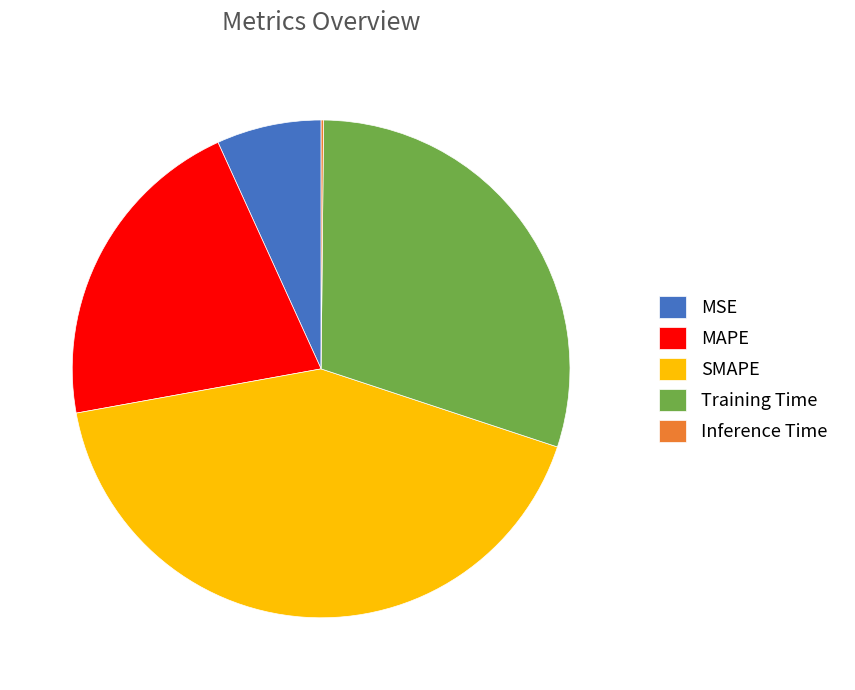

What is the ratio of the value at SMAPE to the value at Training Time?

1.4